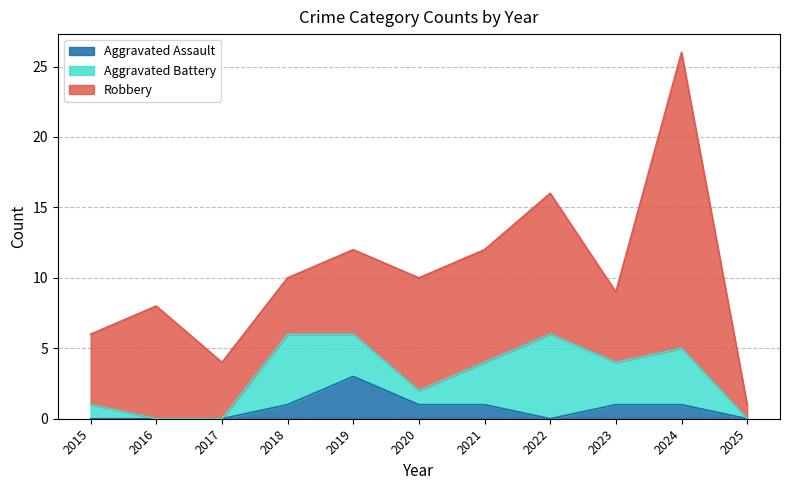

Where is Aggravated Assault nearest to the value 1?

2018